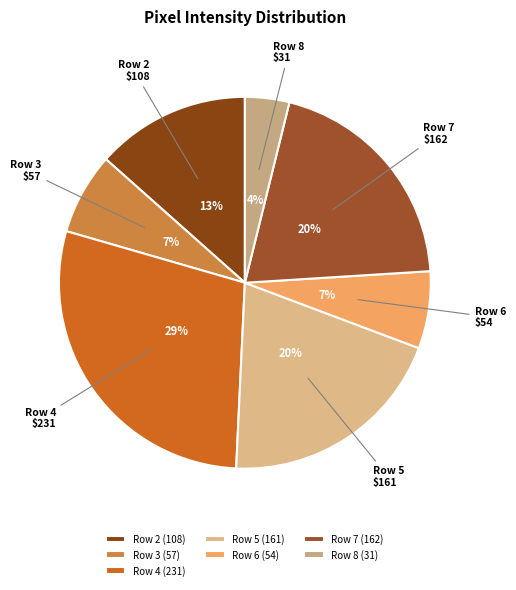

How many slices are in this pie chart?

7